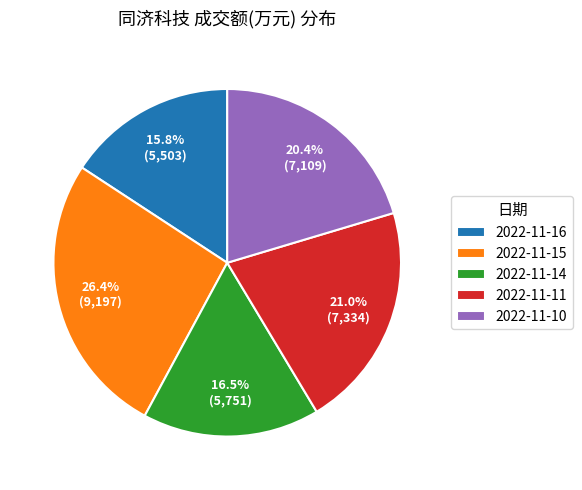

Which slice is the smallest?

2022-11-16